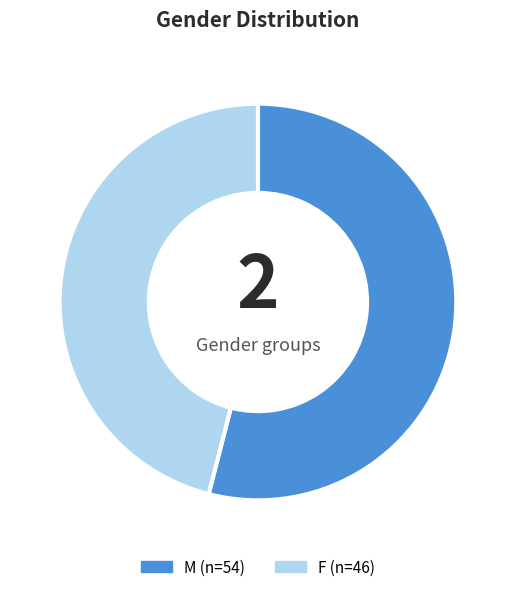

True or false: F accounts for 46% of the total.

True